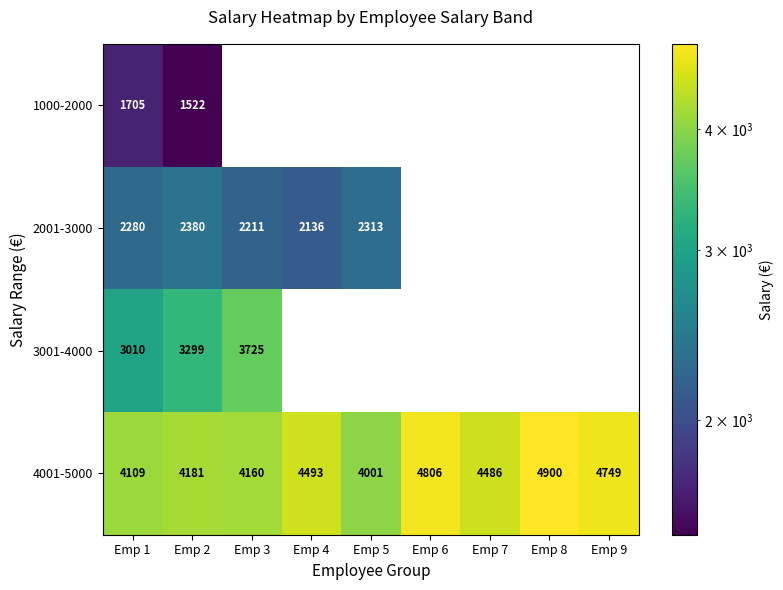

Is the value of 4001-5000 at Emp 3 greater than the value of 3001-4000 at Emp 1?

Yes